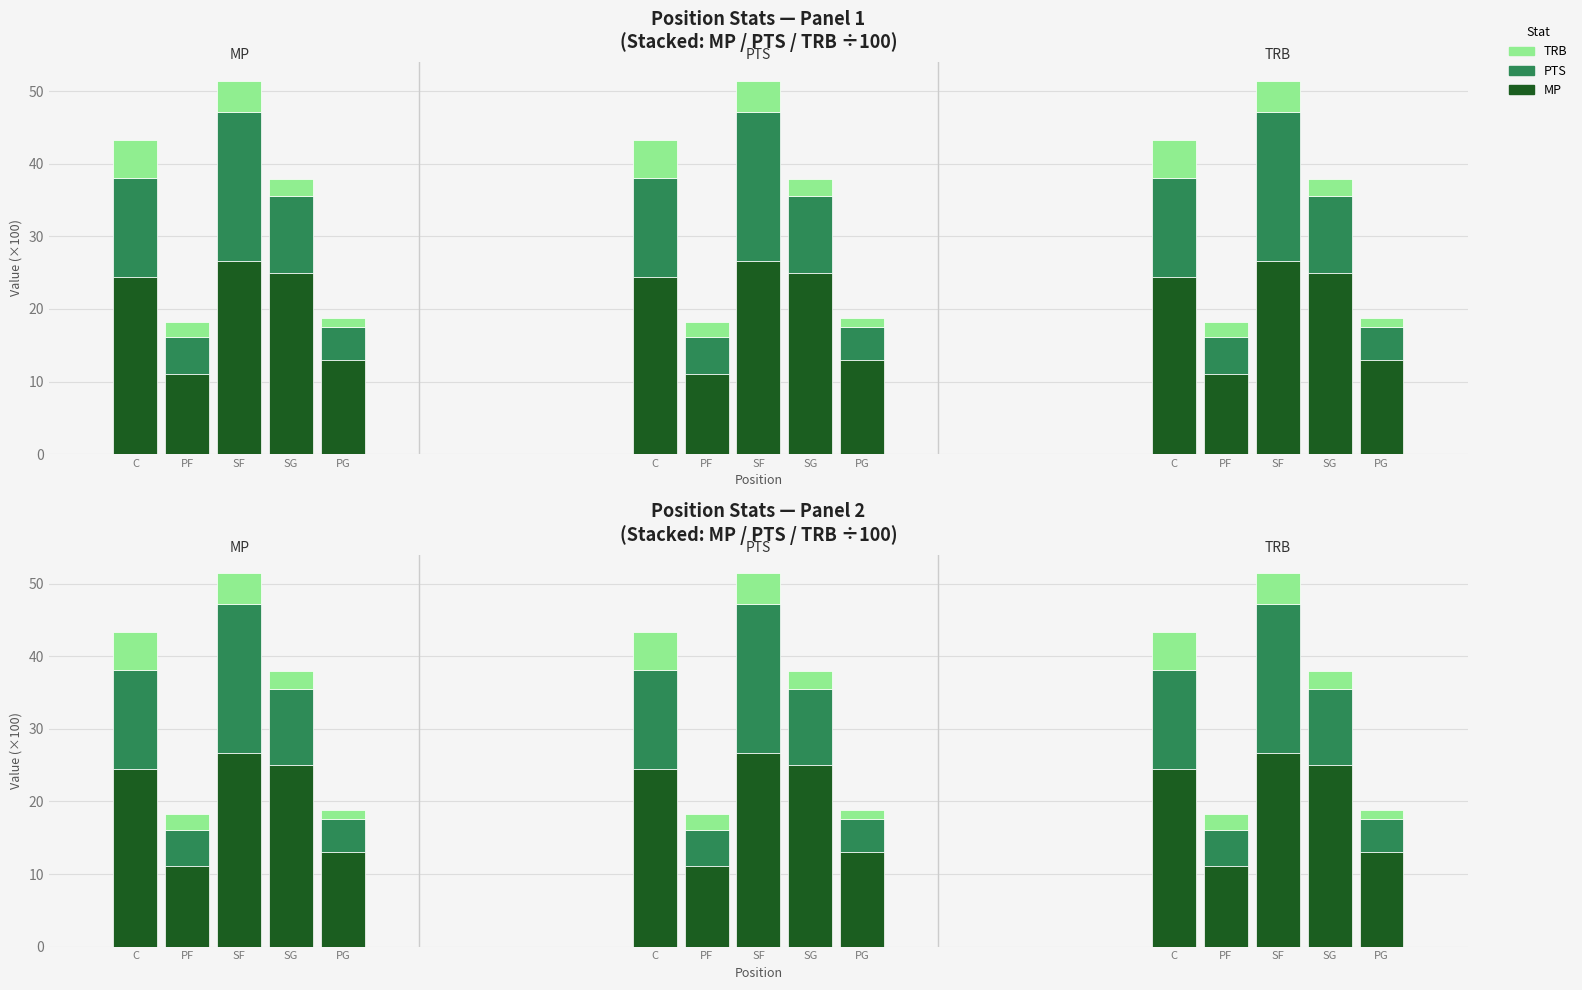

What is the label of the 1st bar from the right?

PG